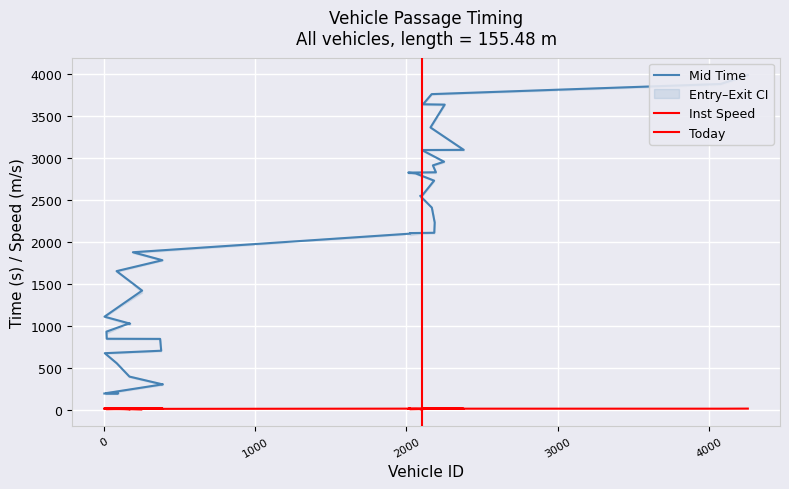

The value of entry at 2187 is 2229.2. True or false?

True